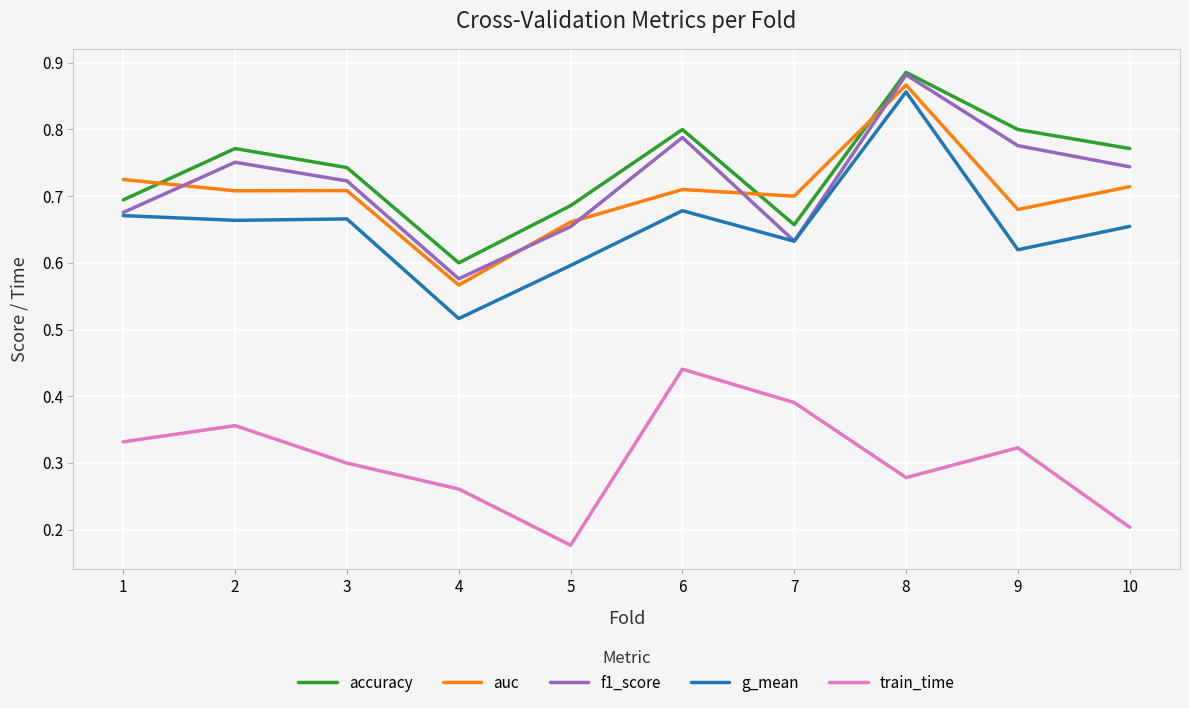

Which category has the highest value in the auc series?

8